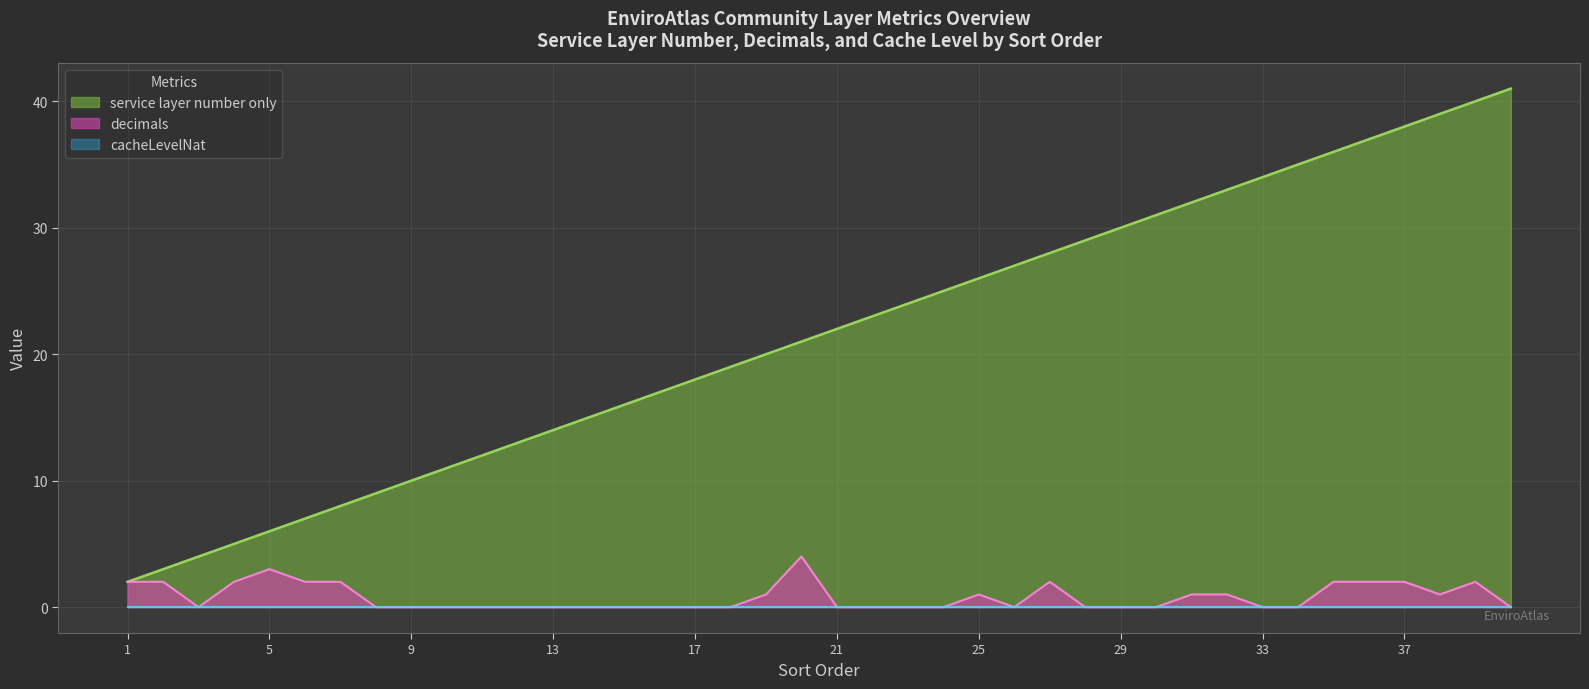

Read the service layer number only value at 2.

3